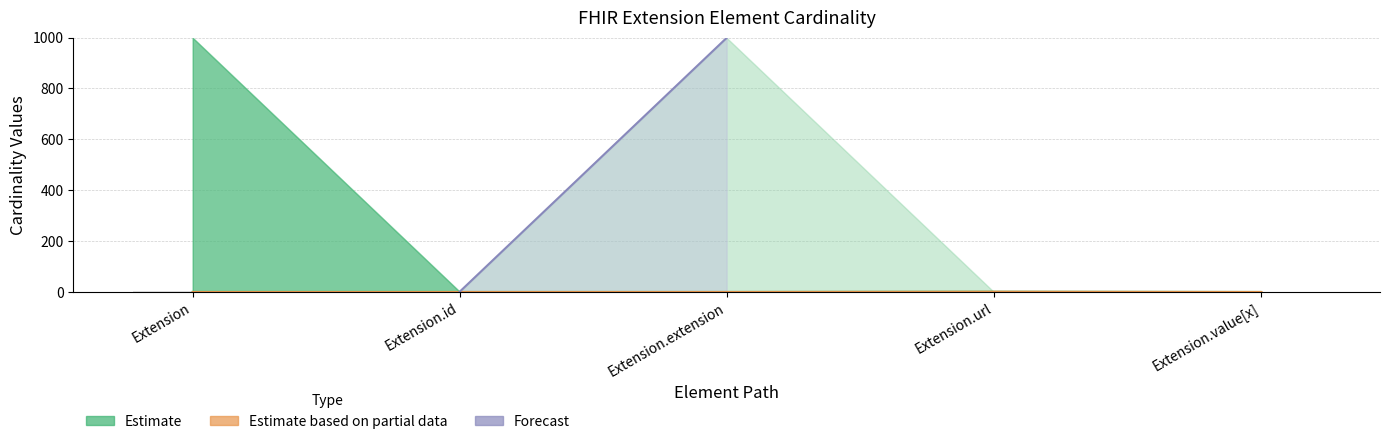

Are the bars horizontal?

No